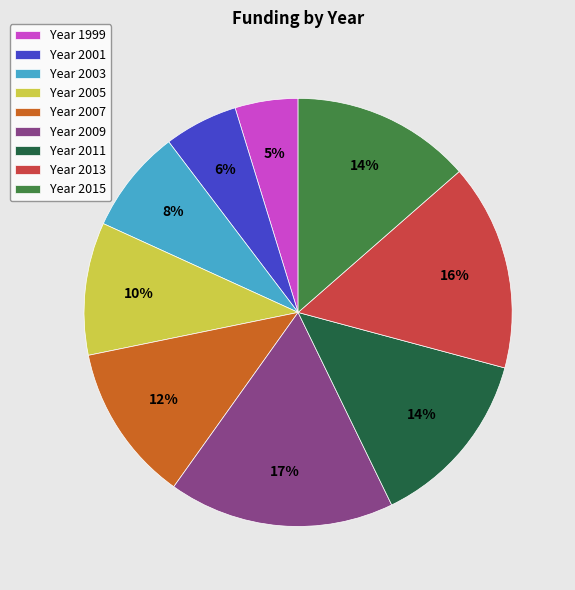

Combined, do Year 2015 and Year 2005 account for over 50%?

No